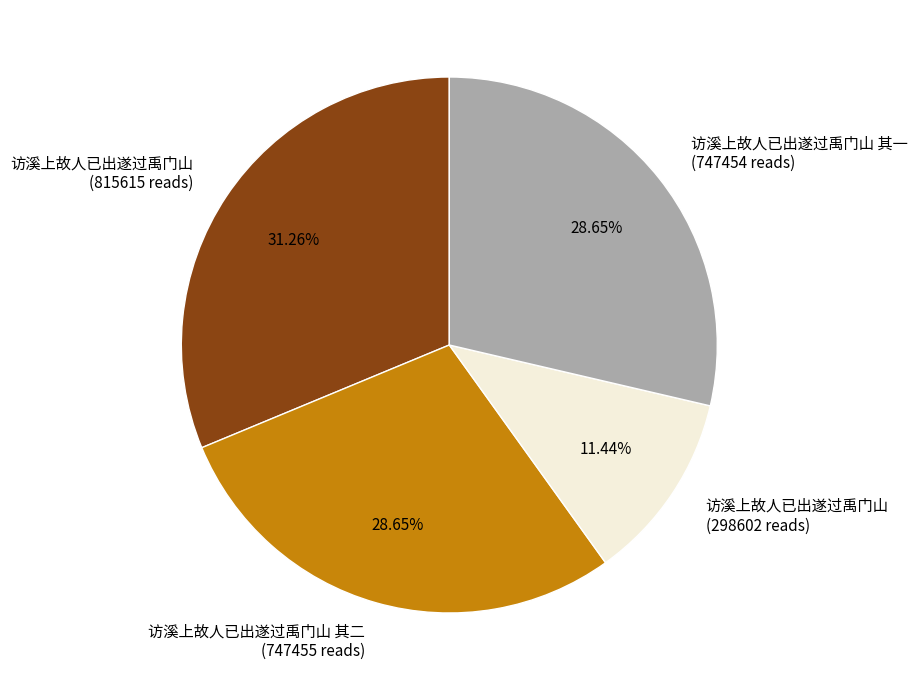

How many segments does this pie chart have?

4